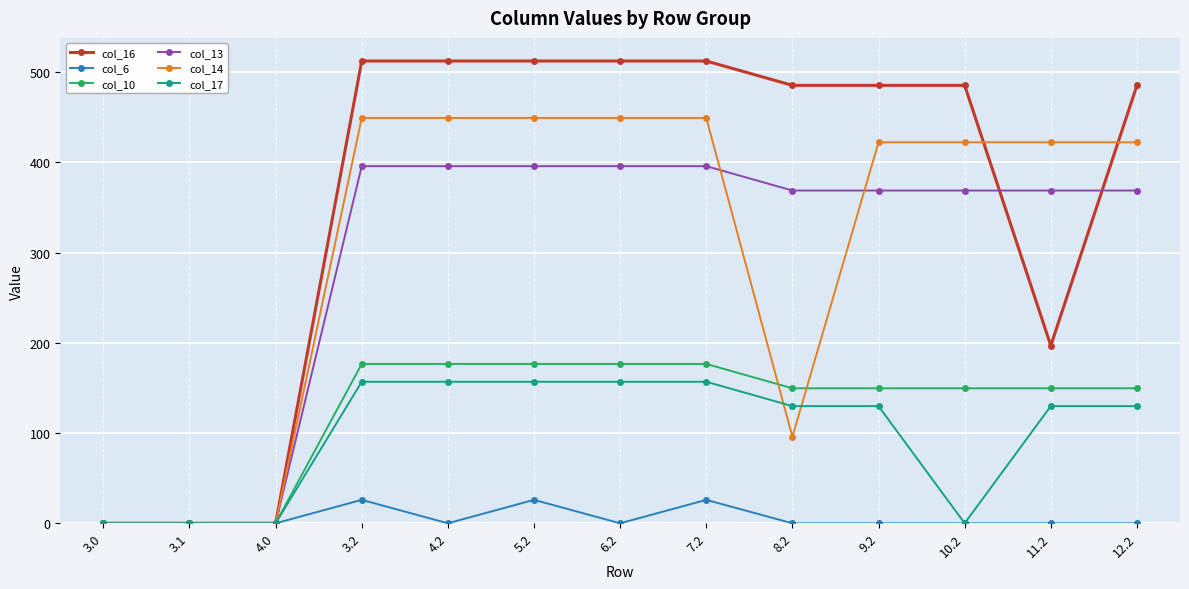

List the series in order of their peak value, highest first.

col_16, col_14, col_13, col_10, col_17, col_6